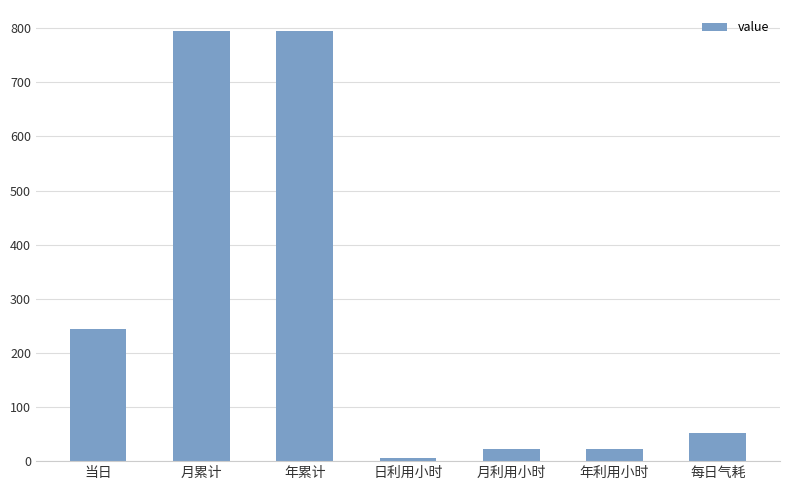

Reading right to left, what are all the values shown in this chart?

每日气耗=51.8	年利用小时=21.6	月利用小时=21.6	日利用小时=6.7	年累计=794.0	月累计=794.0	当日=244.0